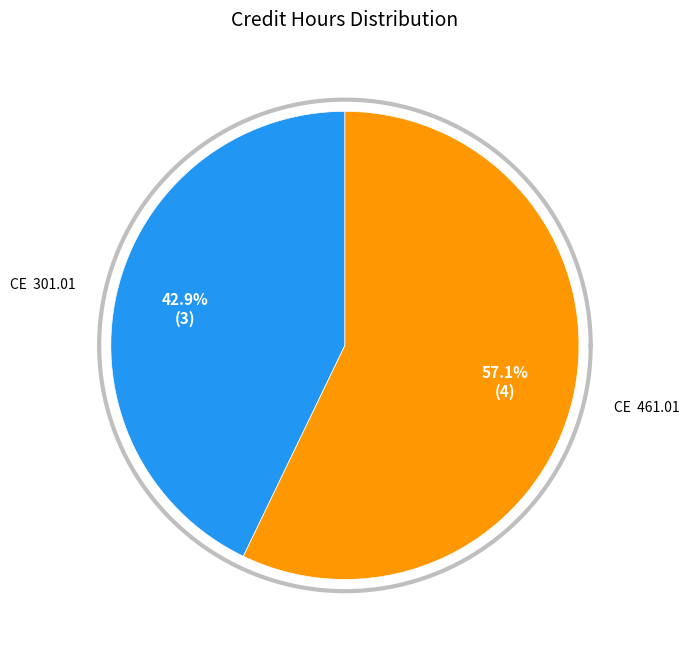

What portion of the pie excludes CE  461.01?

42.9%